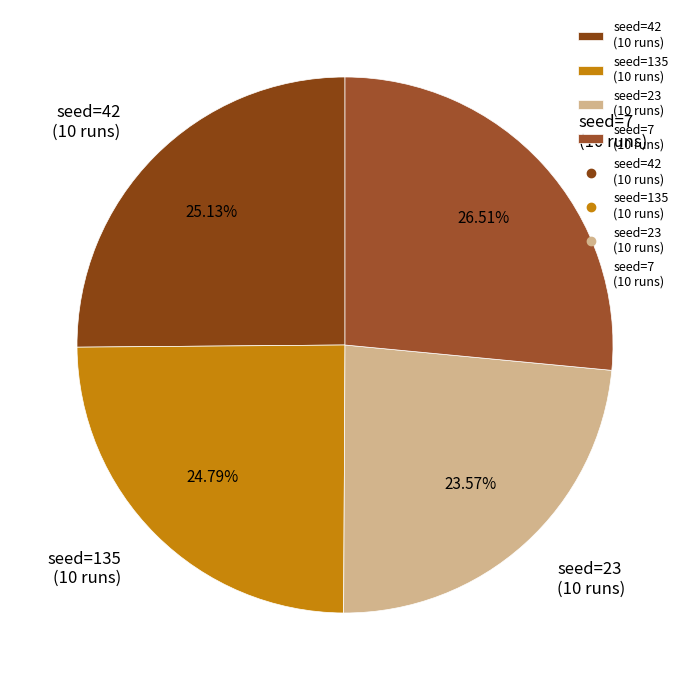

To the nearest percent, what is the difference between the largest and smallest slice percentages?

3%